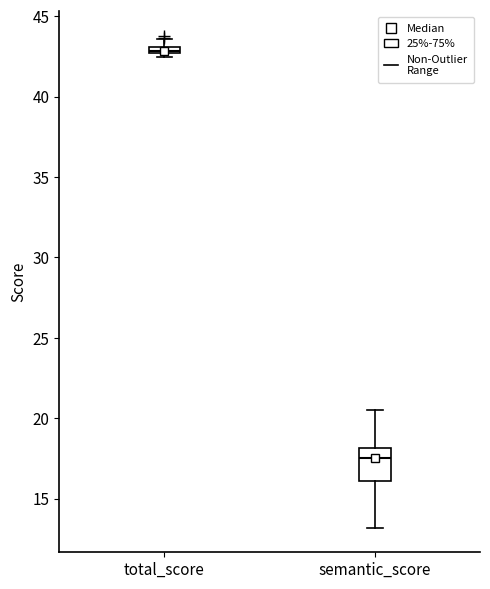

Which box's median line is the highest?

total_score